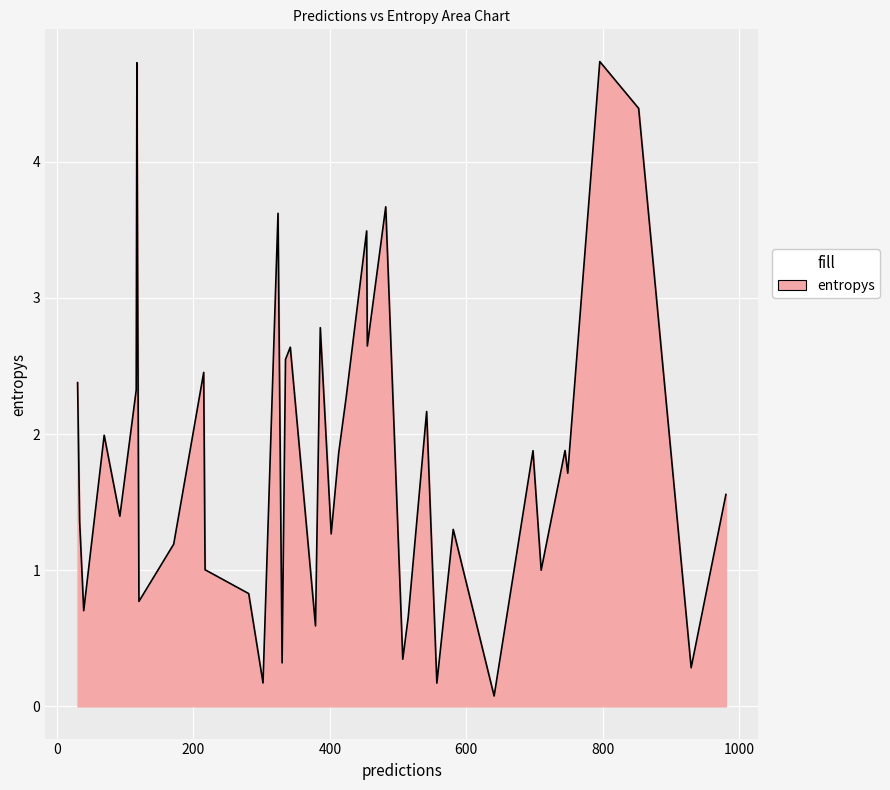

What is the average value?

1.9